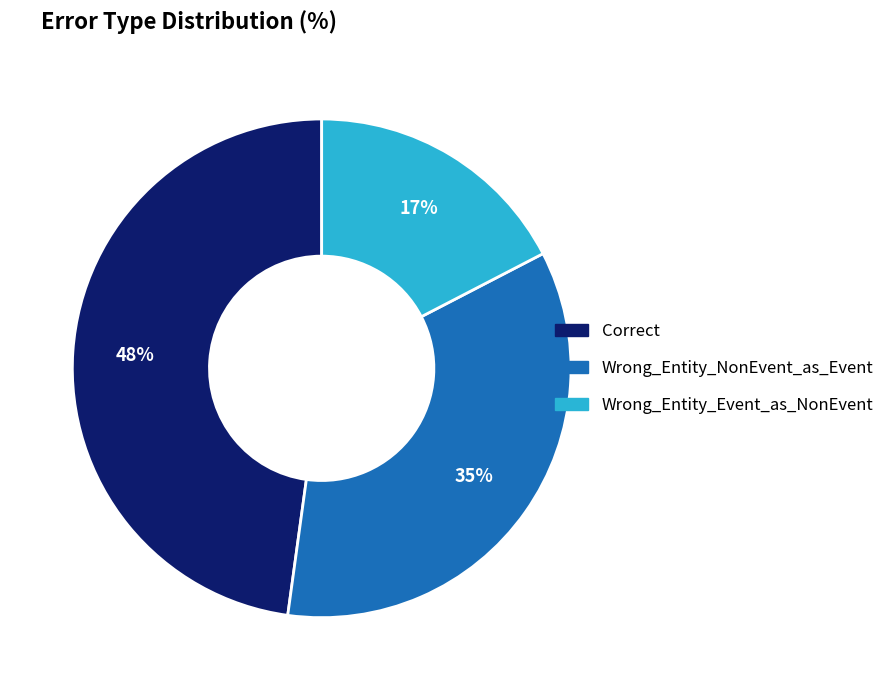

To the nearest percent, what percentage of the pie is Wrong_Entity_Event_as_NonEvent?

17%